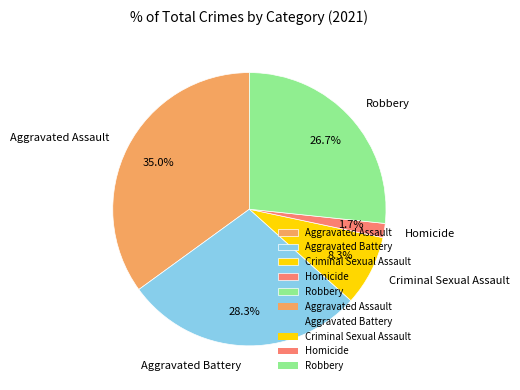

To the nearest percent, what is the combined percentage of Criminal Sexual Assault and Aggravated Assault?

43%